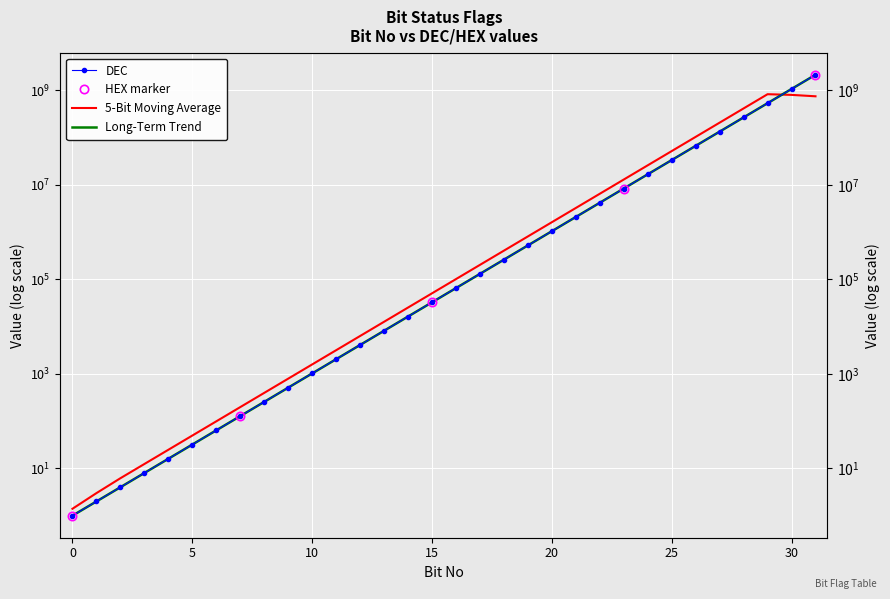

What is the average value of the DEC series?

134217728.0